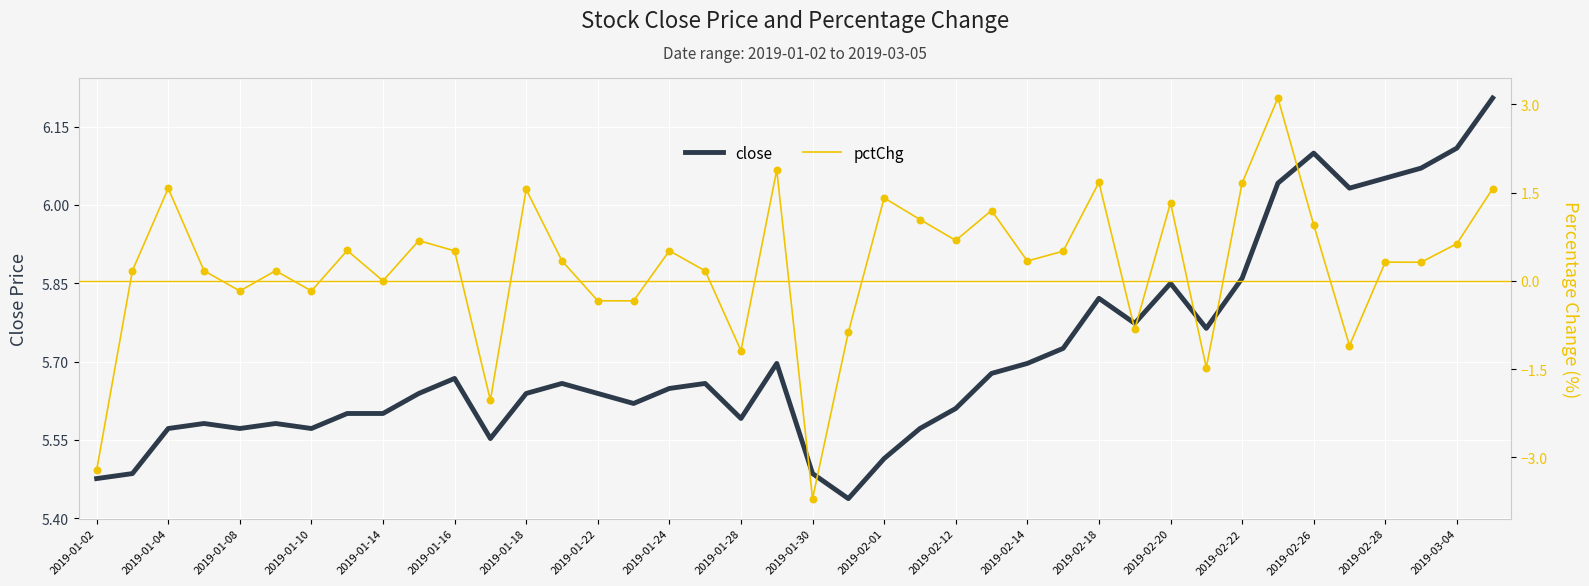

Which series reaches the minimum Y coordinate?

pctChg